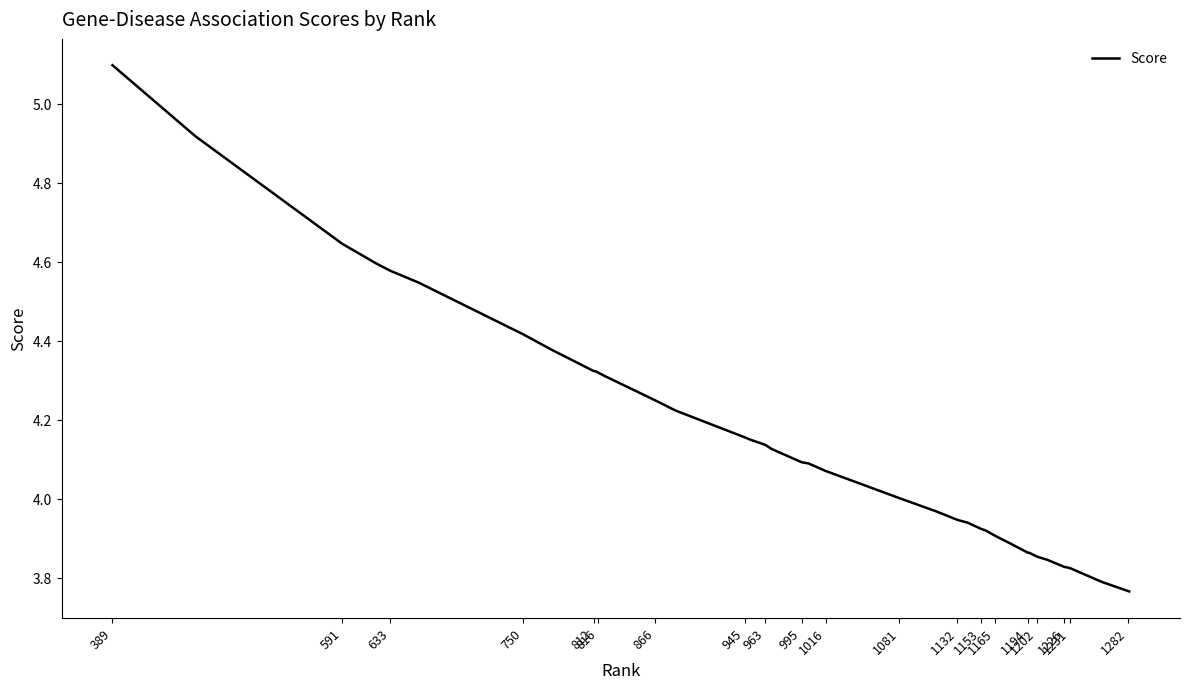

What is the maximum value shown in the chart?

5.1